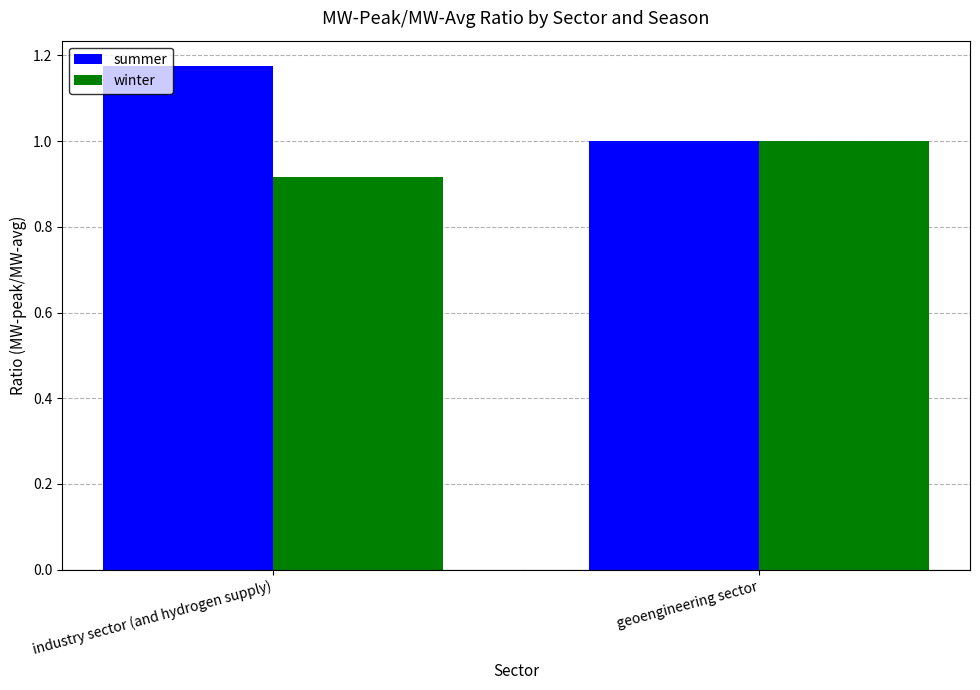

Which category has the lowest value in the summer series?

geoengineering sector